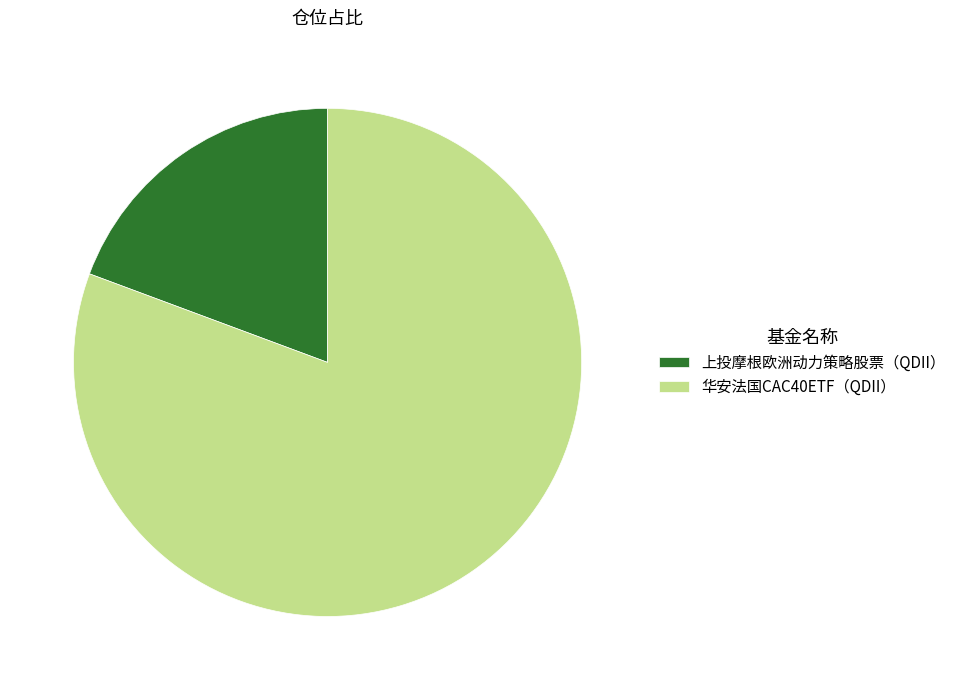

What is the ratio of the value at 华安法国CAC40ETF（QDII） to the value at 上投摩根欧洲动力策略股票（QDII）?

4.2